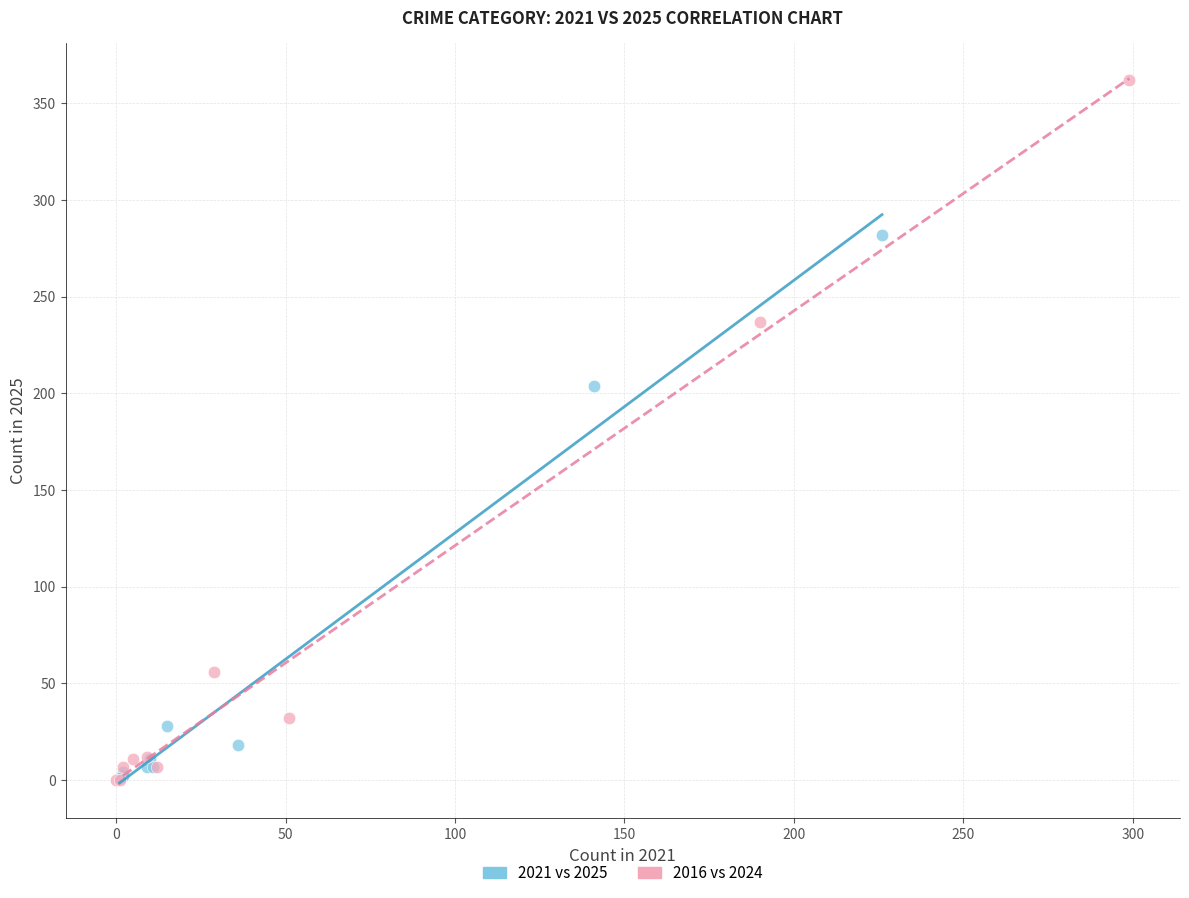

Which series reaches the maximum Y coordinate?

2016 vs 2024